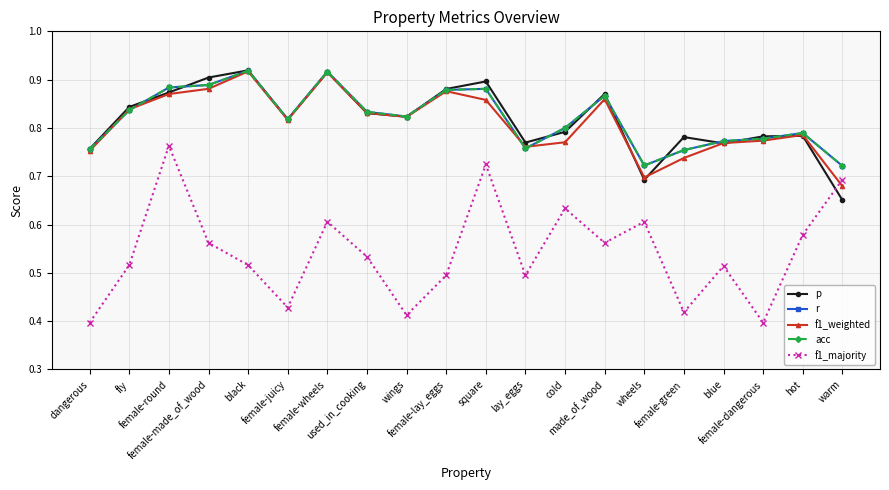

At which category does p reach its first local peak?

black